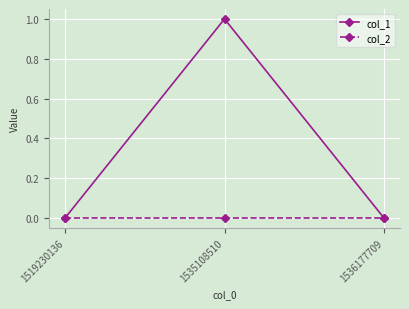

What is the value of the col_1 point at the 2nd from the left?

1